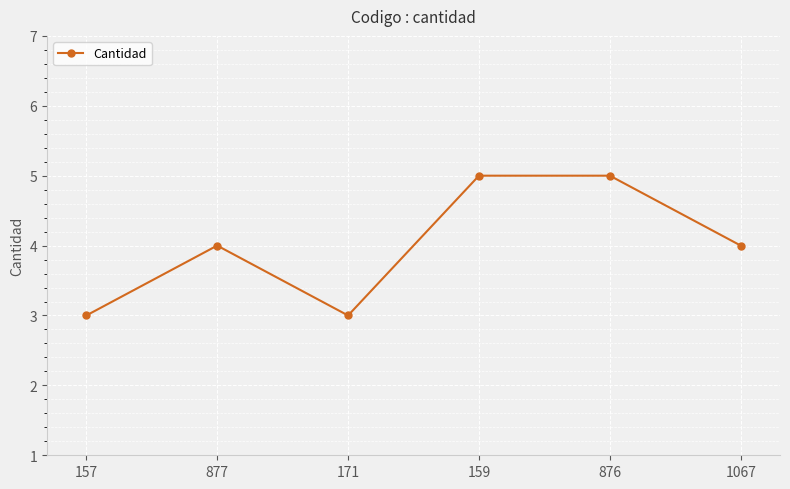

What is the sum of the values at 1067 and 159?

9